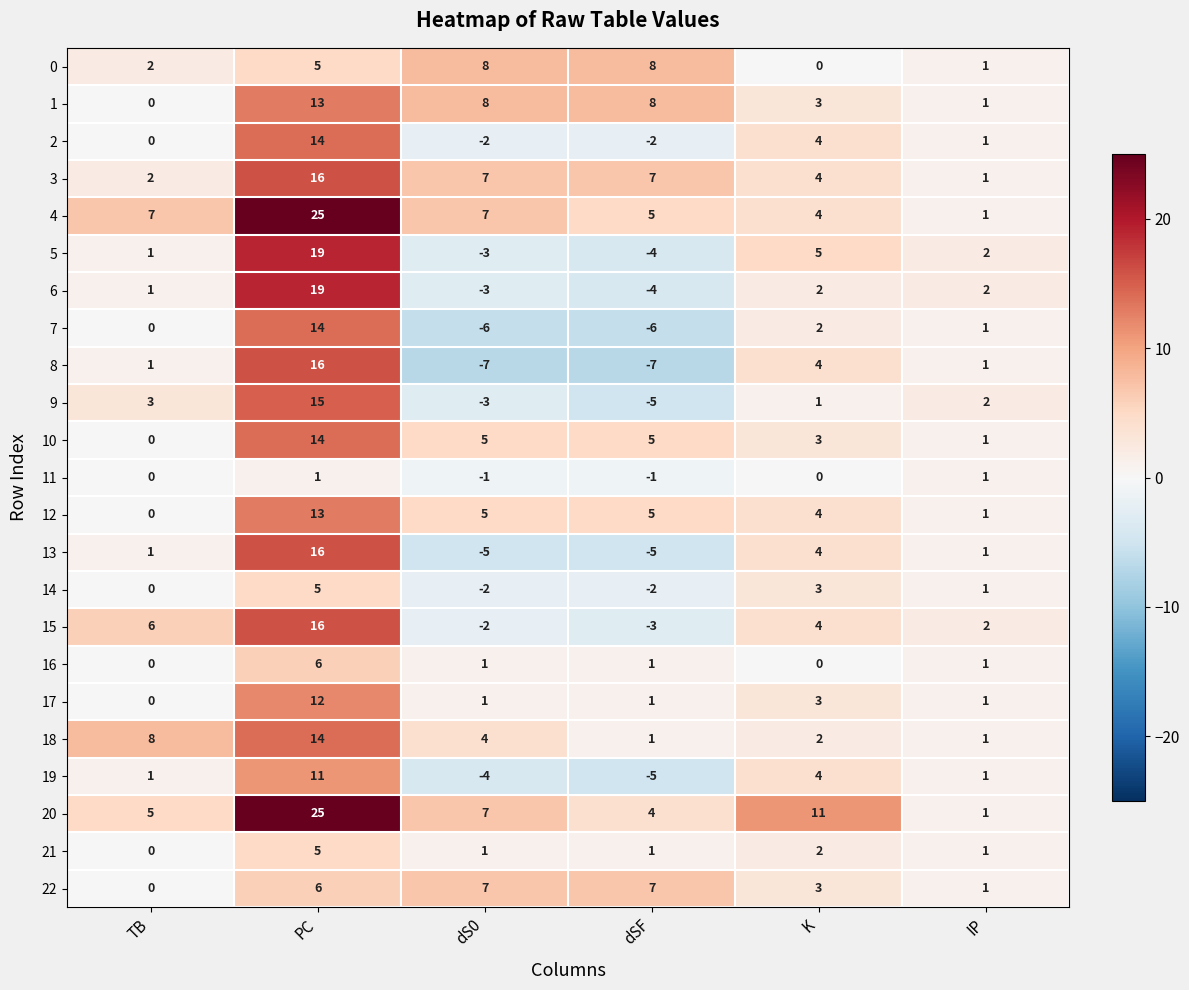

What is the sum of the 1 values at dS0 and dSF?

16